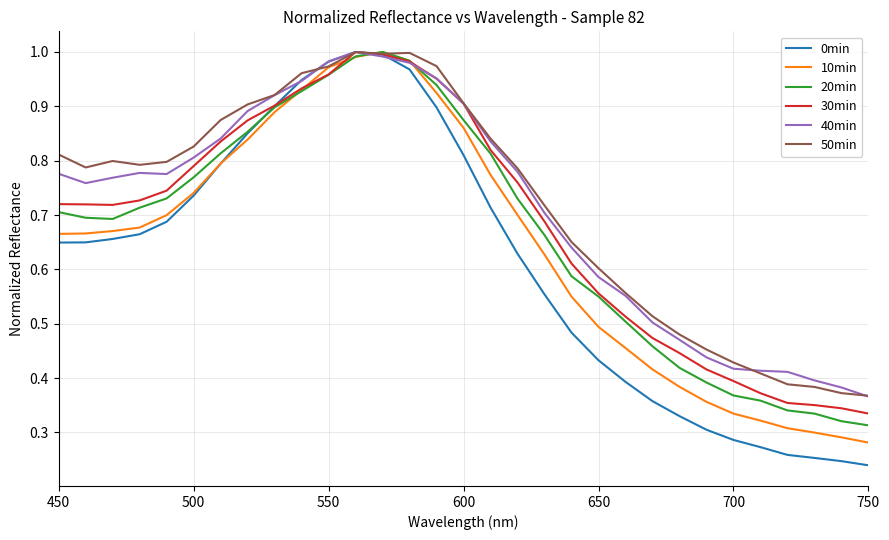

Which series has the largest range (max minus min)?

0min